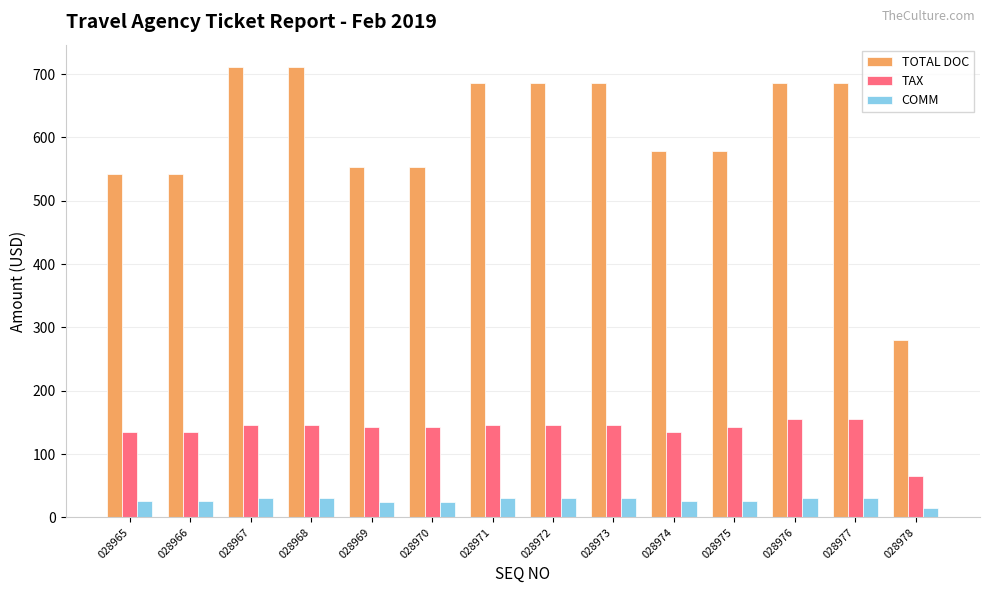

How many series are shown in this chart?

3